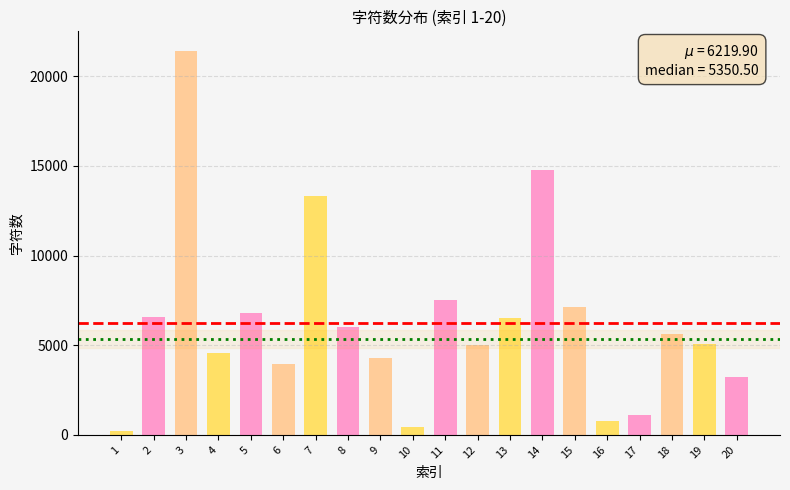

What is the value of the 8th bar from the left?

5991